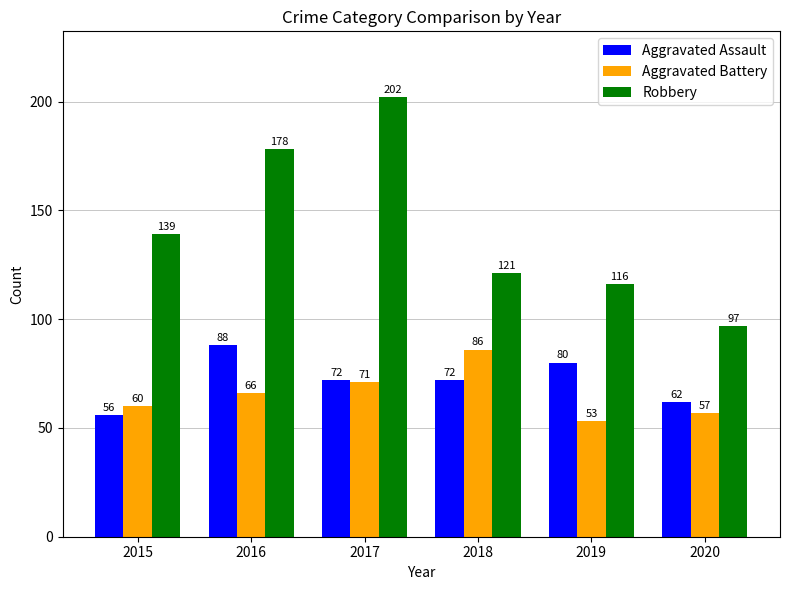

What is the lowest value of the Aggravated Assault series?

56